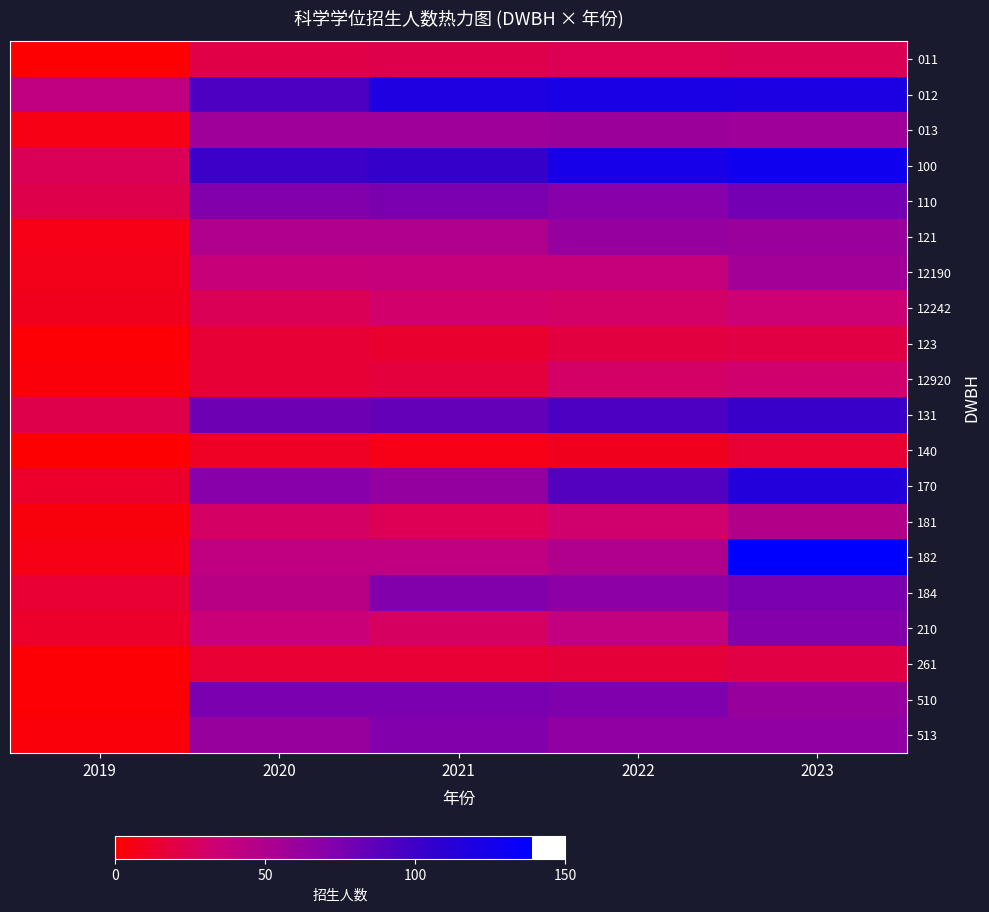

Reading left to right, extract all data points from this chart.

011: 2019=1	2020=21	2021=22	2022=24	2023=25
012: 2019=41	2020=94	2021=118	2022=121	2023=120
013: 2019=6	2020=57	2021=58	2022=59	2023=58
100: 2019=25	2020=101	2021=103	2022=123	2023=128
110: 2019=22	2020=72	2021=75	2022=69	2023=78
121: 2019=7	2020=49	2021=49	2022=62	2023=60
12190: 2019=8	2020=37	2021=38	2022=38	2023=56
12242: 2019=9	2020=25	2021=31	2022=30	2023=34
123: 2019=2	2020=16	2021=14	2022=19	2023=20
12920: 2019=3	2020=16	2021=18	2022=30	2023=32
131: 2019=22	2020=80	2021=84	2022=94	2023=102
140: 2019=1	2020=11	2021=7	2022=9	2023=15
170: 2019=13	2020=69	2021=63	2022=91	2023=115
181: 2019=4	2020=29	2021=24	2022=32	2023=47
182: 2019=6	2020=41	2021=42	2022=49	2023=139
184: 2019=15	2020=45	2021=72	2022=67	2023=75
210: 2019=13	2020=36	2021=28	2022=39	2023=71
261: 2019=2	2020=15	2021=15	2022=17	2023=20
510: 2019=2	2020=75	2021=75	2022=73	2023=61
513: 2019=3	2020=61	2021=72	2022=65	2023=65